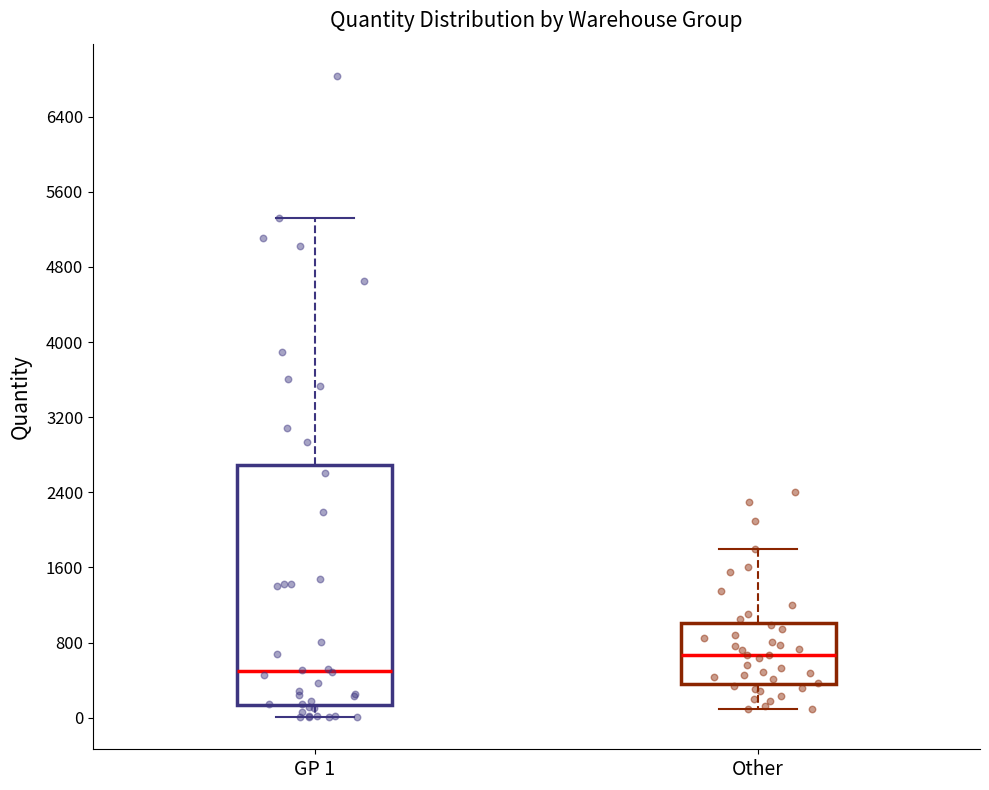

Which box's median line is the highest?

Other